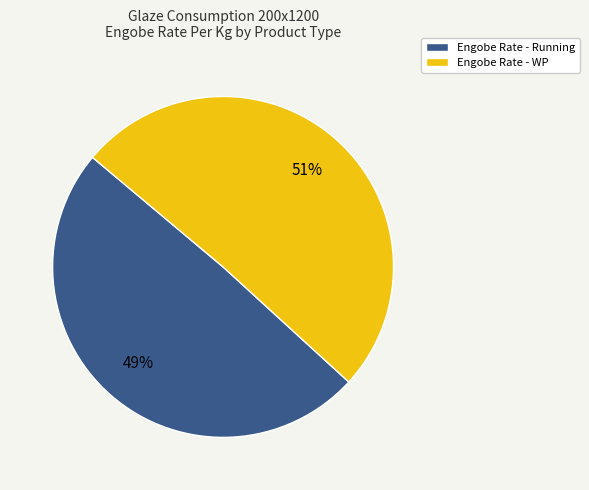

What is the smallest slice in the pie chart?

Engobe Rate - Running